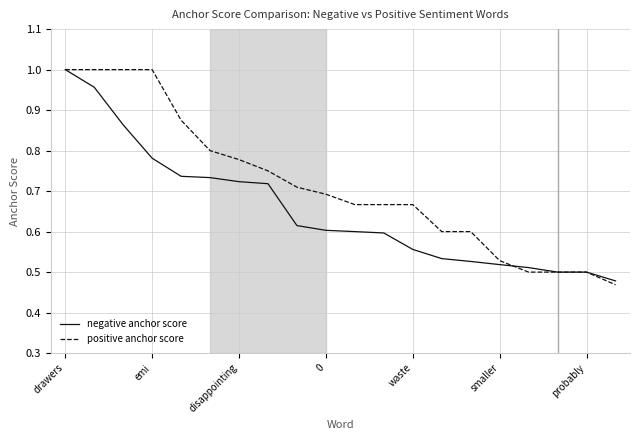

List the series in order of their overall mean, lowest first.

negative anchor score, positive anchor score